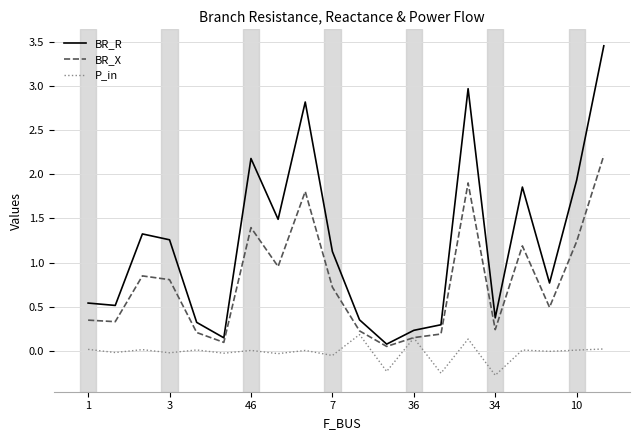

True or false: BR_R and P_in intersect in this chart.

False